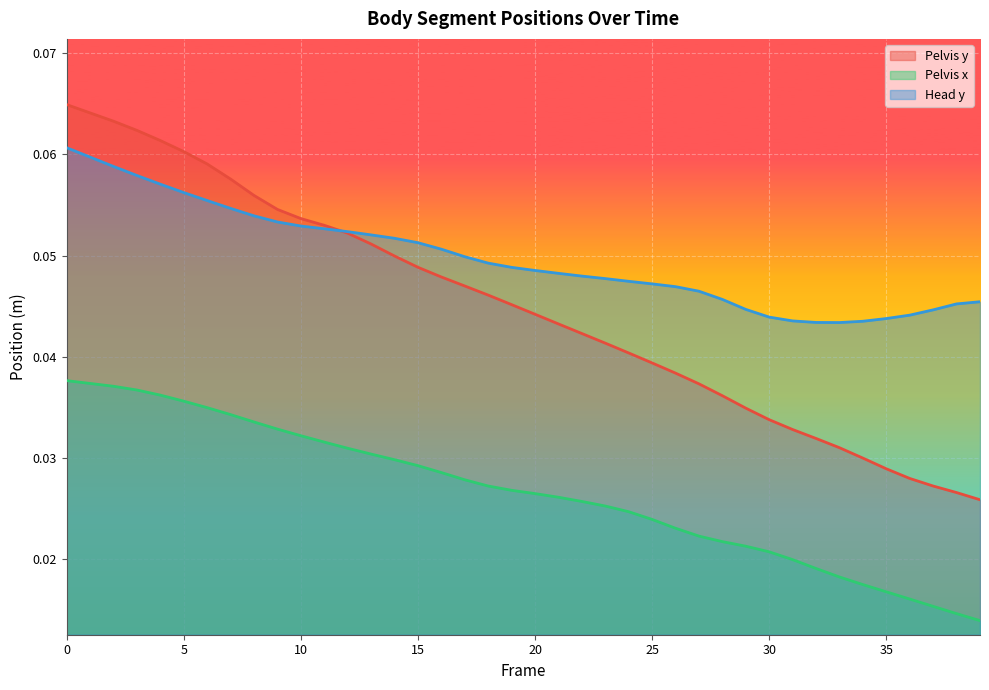

How many times do Pelvis y and Head y cross each other?

1